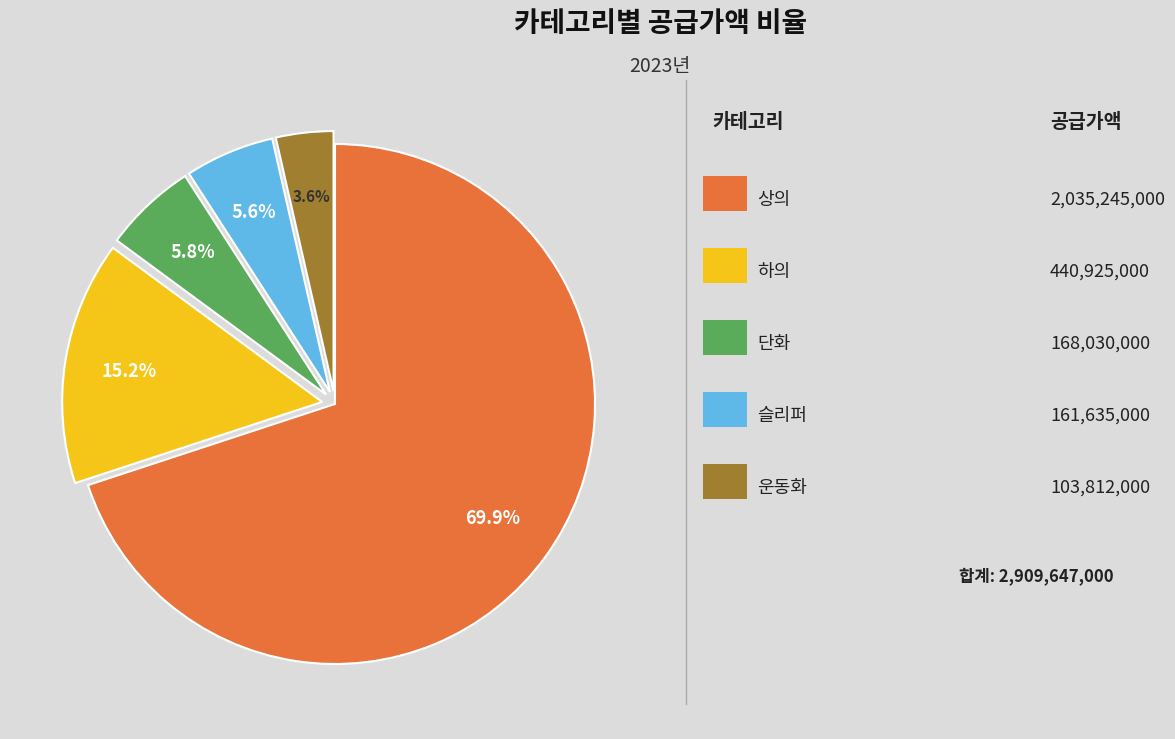

Is there a majority slice in this chart?

Yes